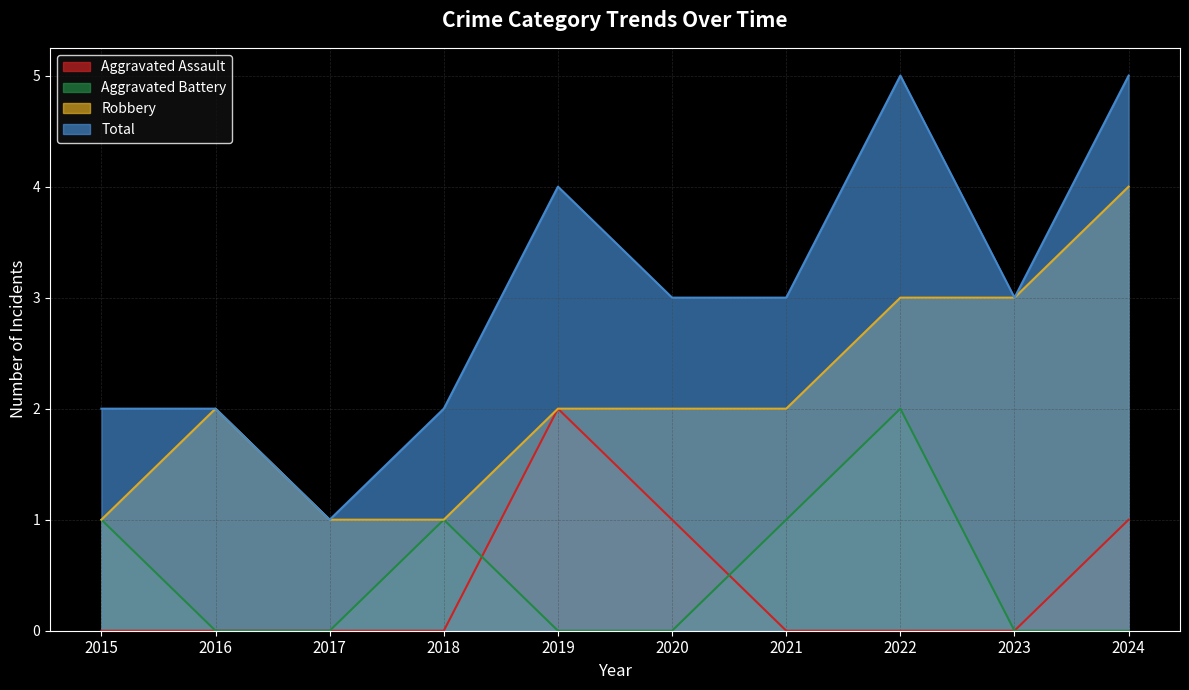

Reading left to right, extract all data points from this chart.

Aggravated Assault: 0	0	0	0	2	1	0	0	0	1
Aggravated Battery: 1	0	0	1	0	0	1	2	0	0
Robbery: 1	2	1	1	2	2	2	3	3	4
Total: 2	2	1	2	4	3	3	5	3	5